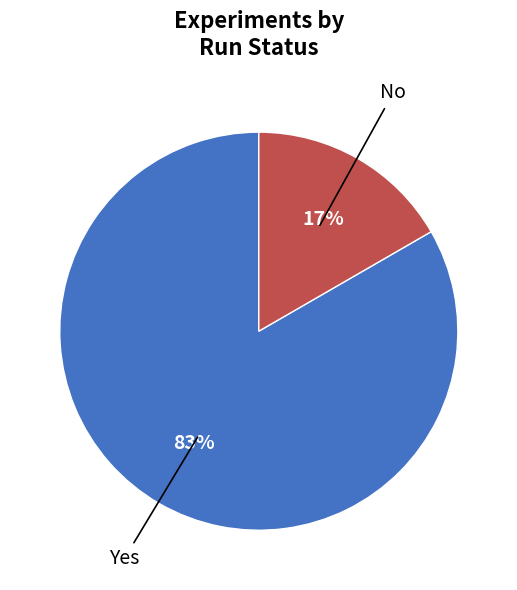

To the nearest percent, what is the average slice percentage?

50%